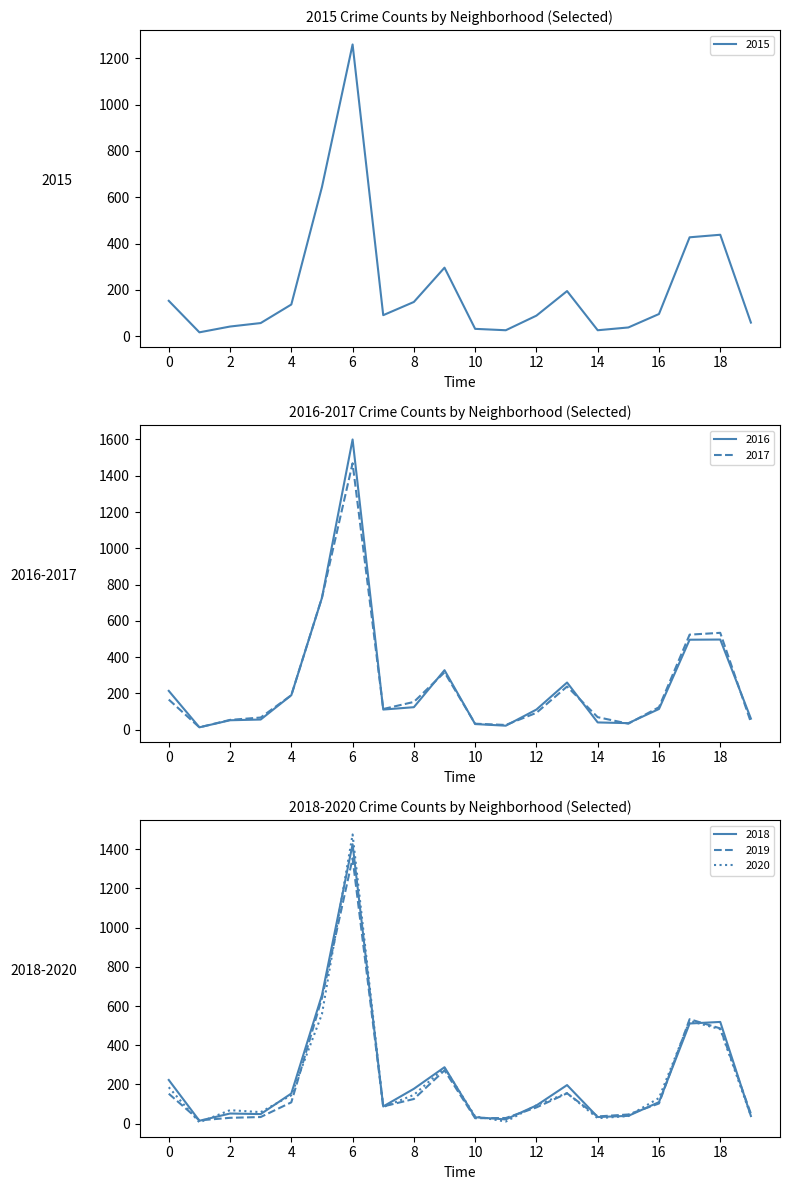

How many intersections are there between 2020 and 2018?

11